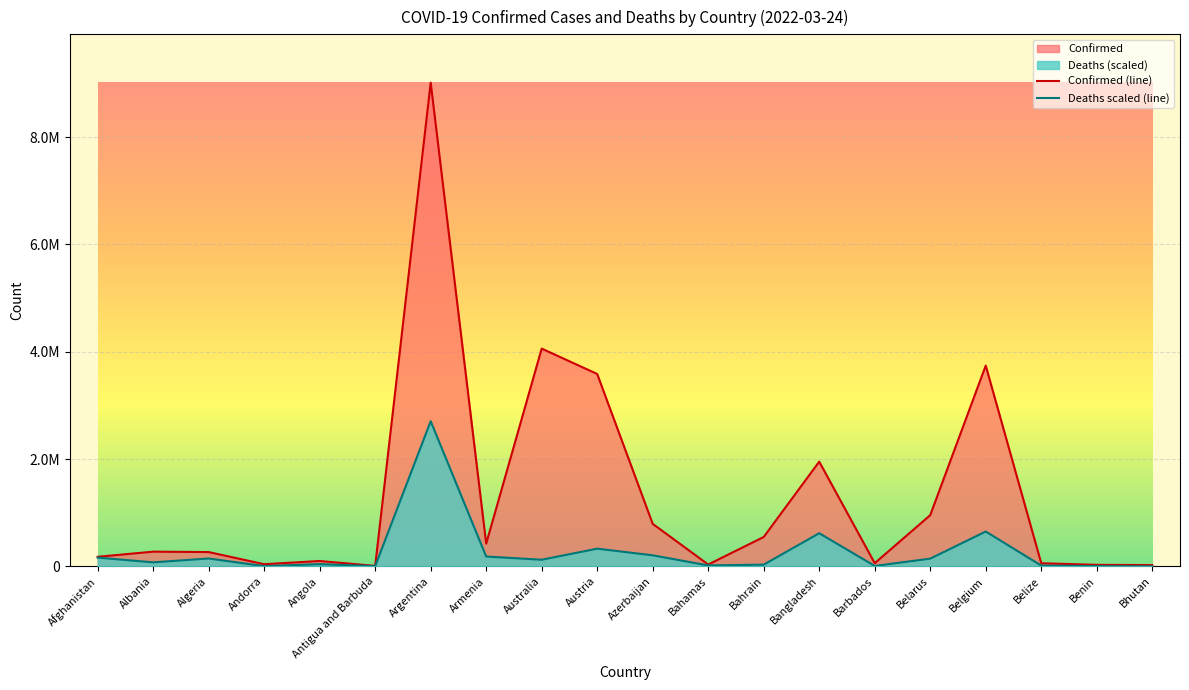

True or false: Confirmed (line) has a value of 422382.0 at Armenia.

True